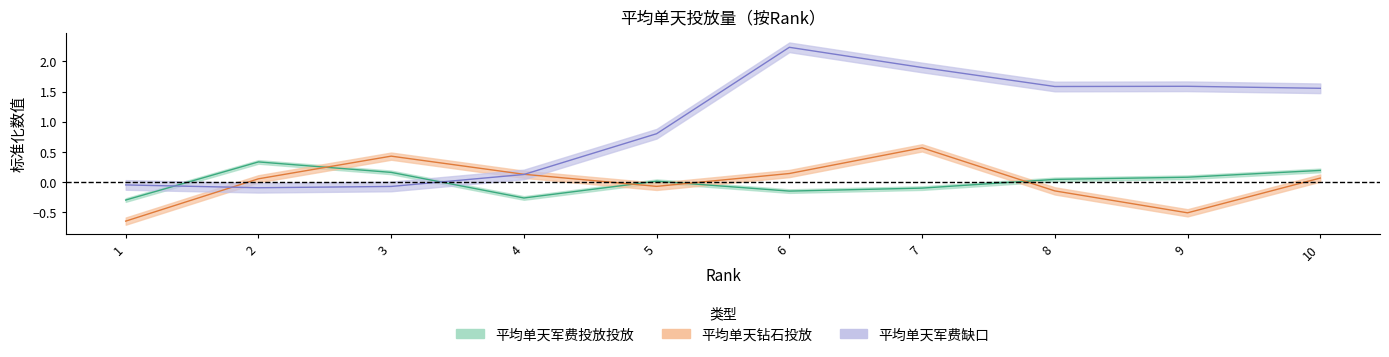

How many intersections are there between 平均单天军费缺口 and 平均单天钻石投放?

2